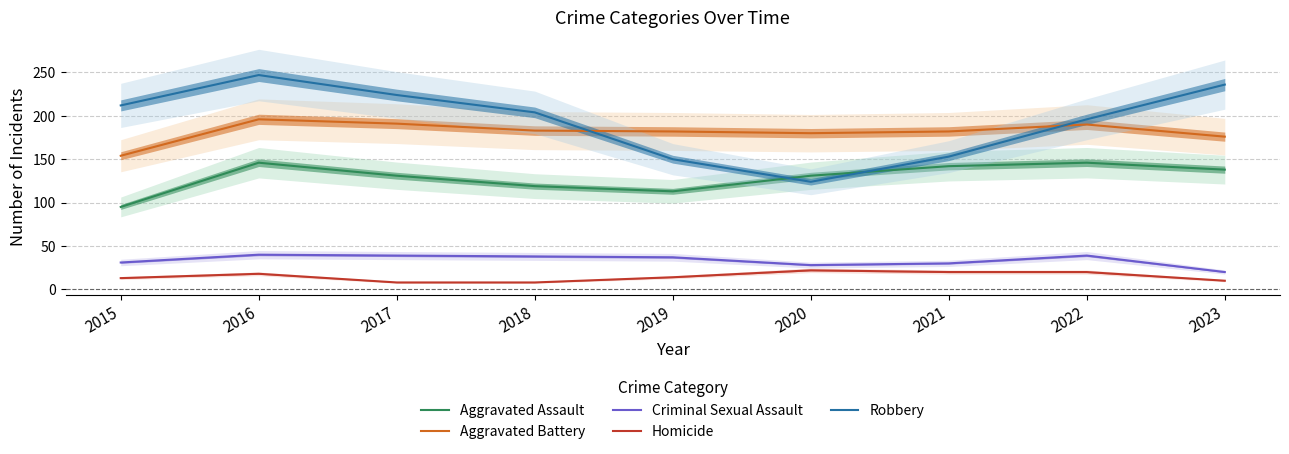

At which category does Aggravated Assault reach its first local valley?

2019